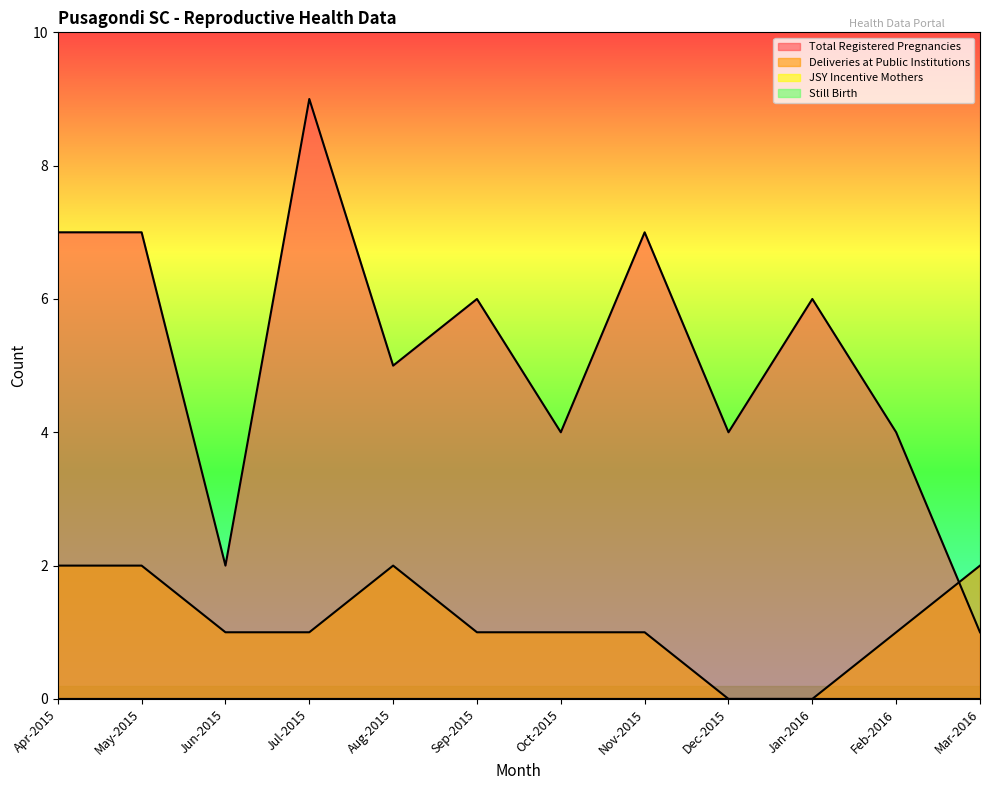

Between Apr-2015 and Jan-2016, which is larger?

Apr-2015